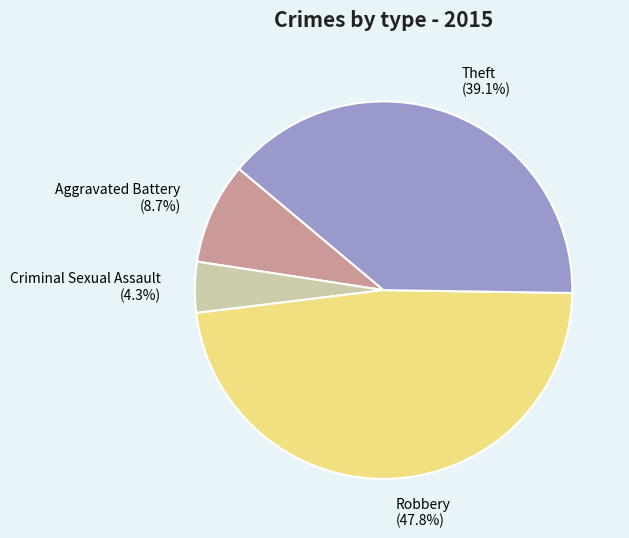

Count the number of slices in the pie.

4